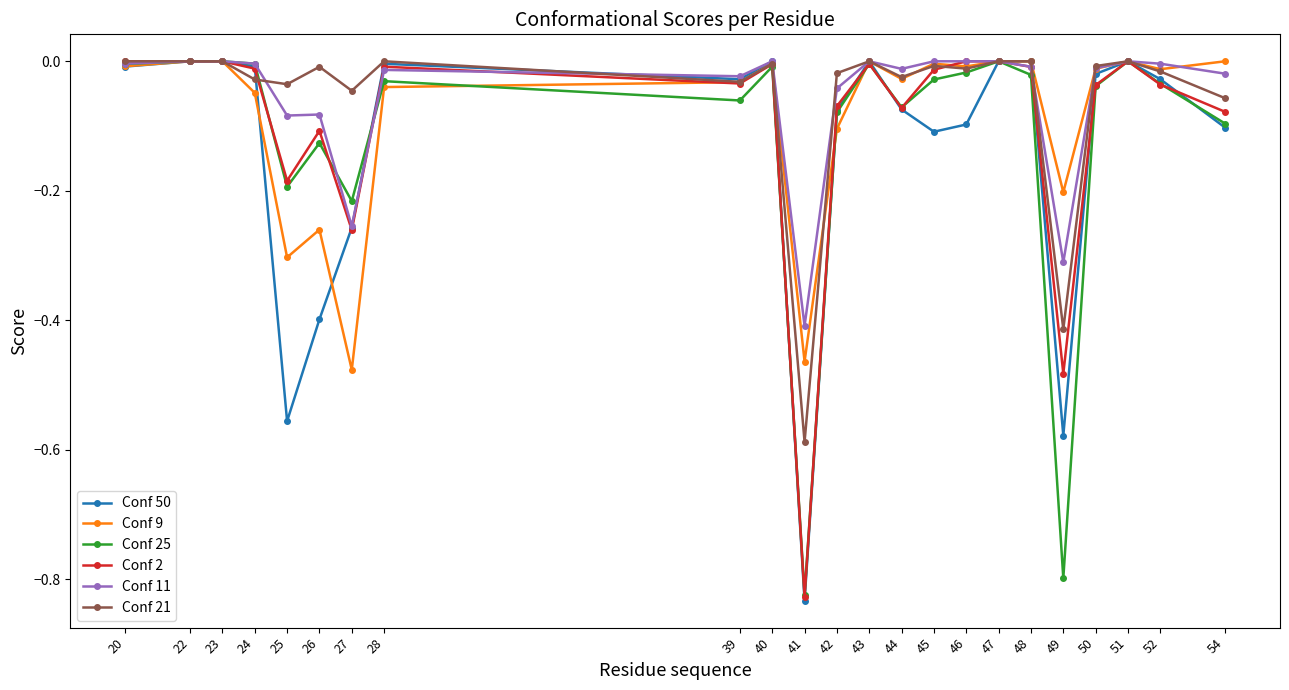

True or false: Conf 21 and Conf 9 cross at least once.

True